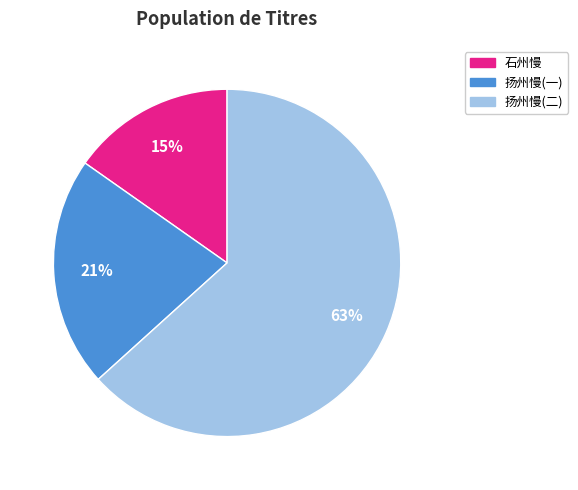

To the nearest percent, what is the difference between the largest and smallest slice percentages?

48%